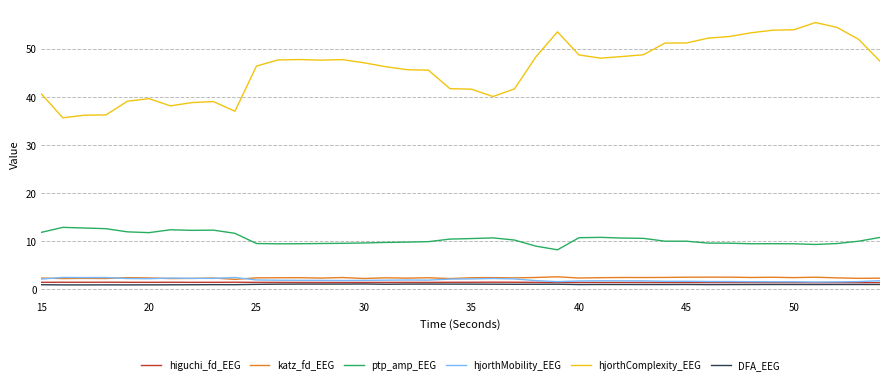

What is the highest value of the ptp_amp_EEG series?

12.9